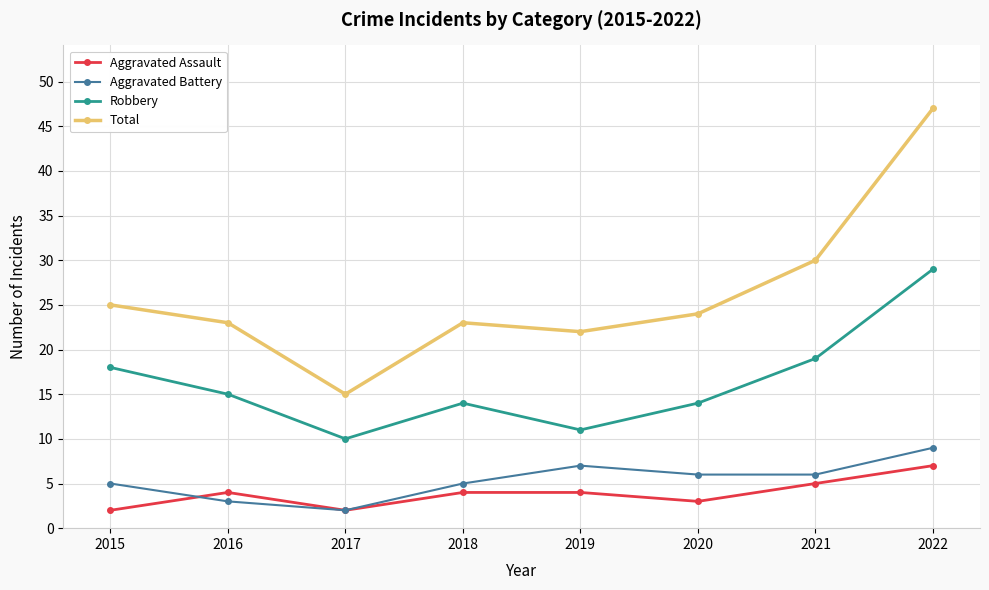

What is the value of the Aggravated Assault point at the 5th from the left?

4